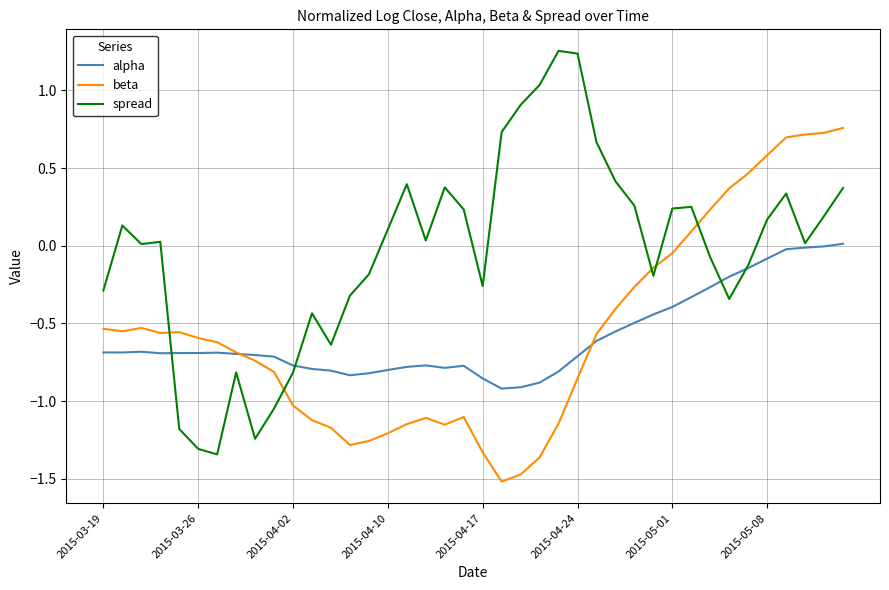

Rank the series by their maximum value, from highest to lowest.

spread, beta, alpha